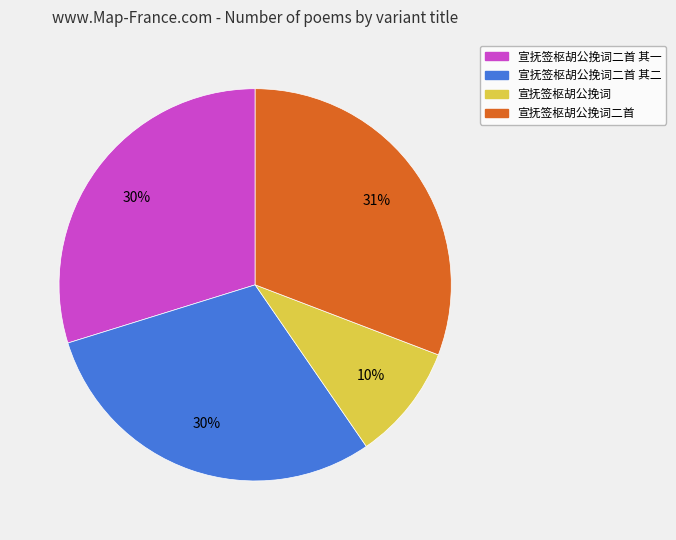

Is there a majority slice in this chart?

No